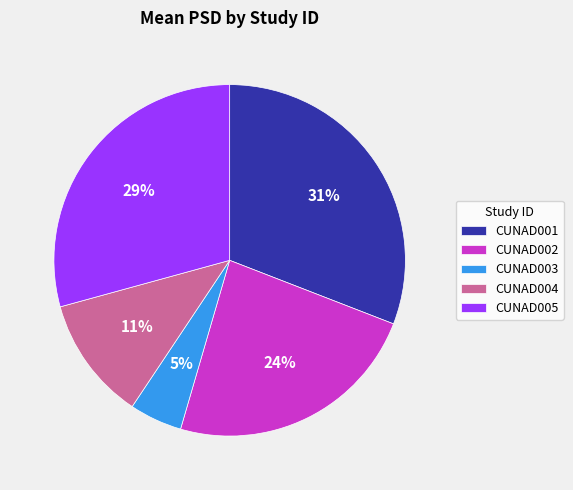

To the nearest percent, what percentage of the pie is CUNAD005?

29%